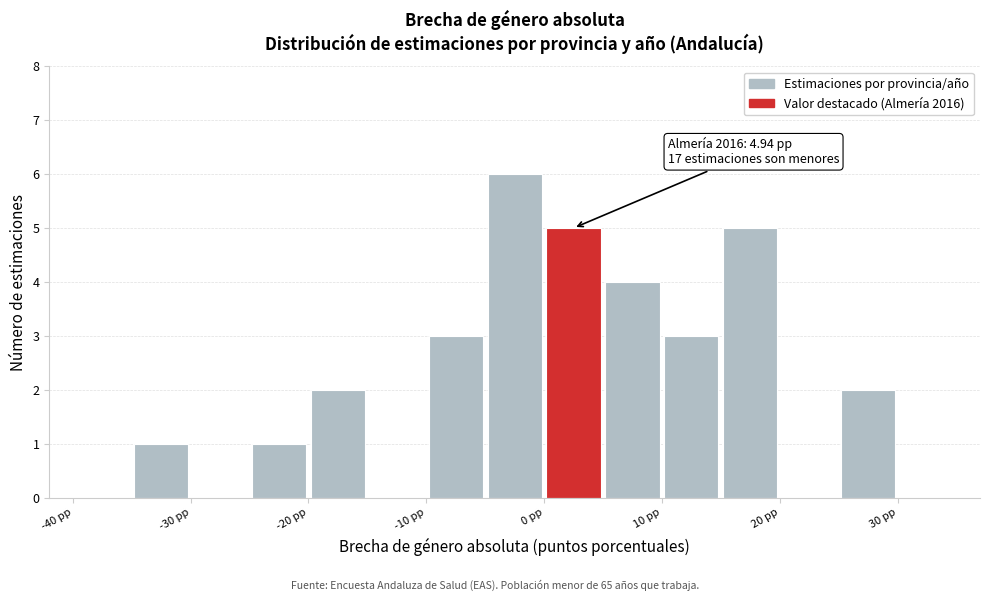

Over which range of the x-axis is the bar tallest?

-5 to 0